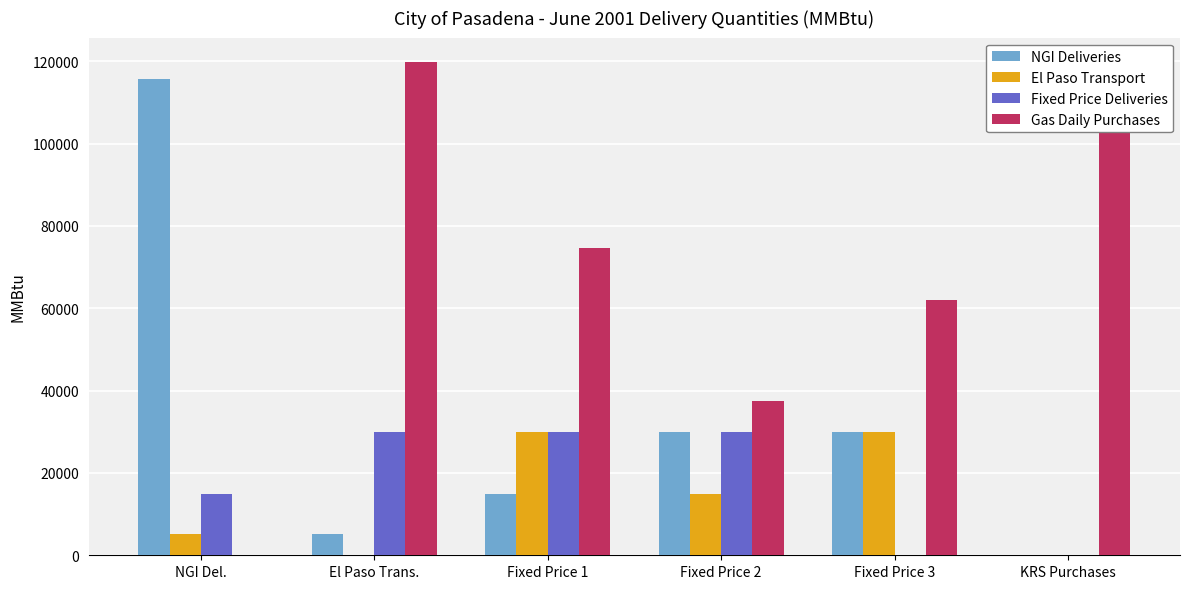

Reading left to right, transcribe all the data shown in this chart.

NGI Deliveries: 115789	5201	15000	30000	30000	0
El Paso Transport: 5201	0	30000	15000	30000	0
Fixed Price Deliveries: 15000	30000	30000	30000	0	0
Gas Daily Purchases: 0	119772	74580	37377	62088	119772